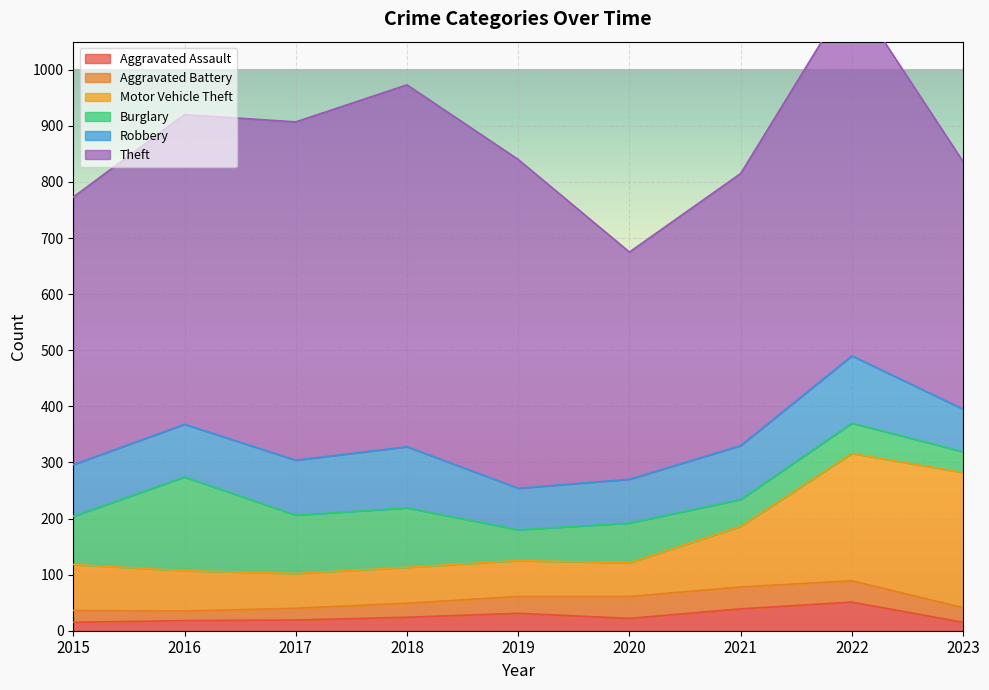

What is the value of the Aggravated Battery point at the 2nd from the left?

17